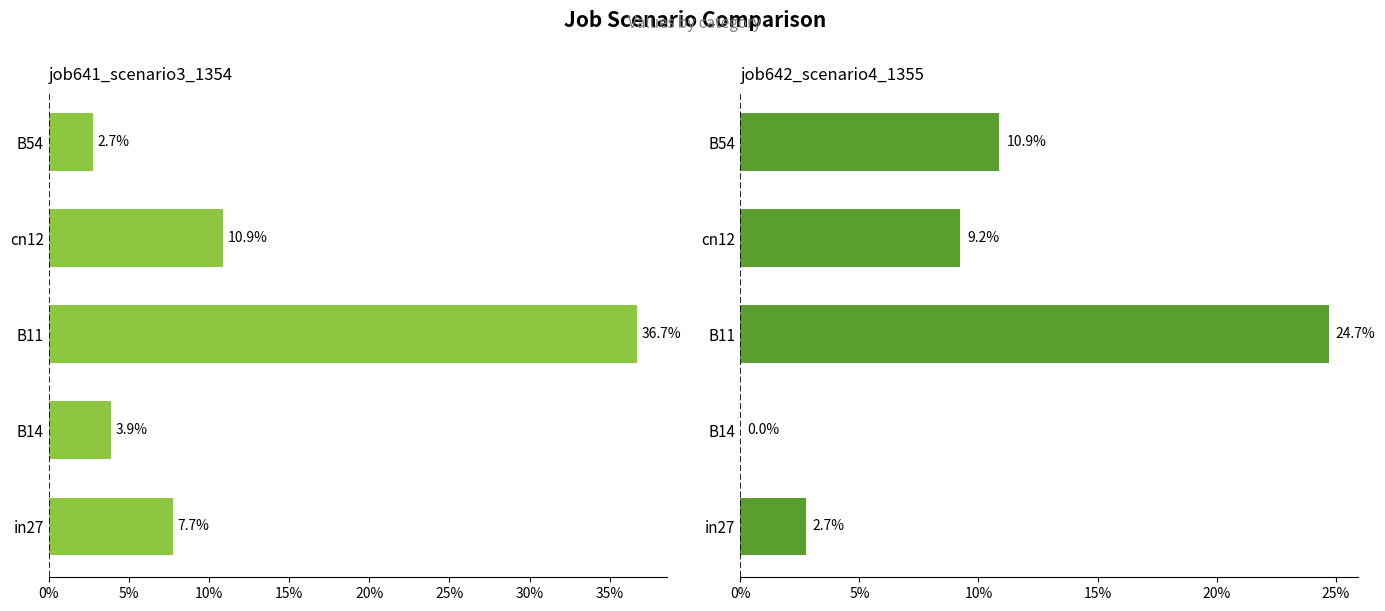

The value of job641_scenario3_1354 at B54 is 0.0. True or false?

True